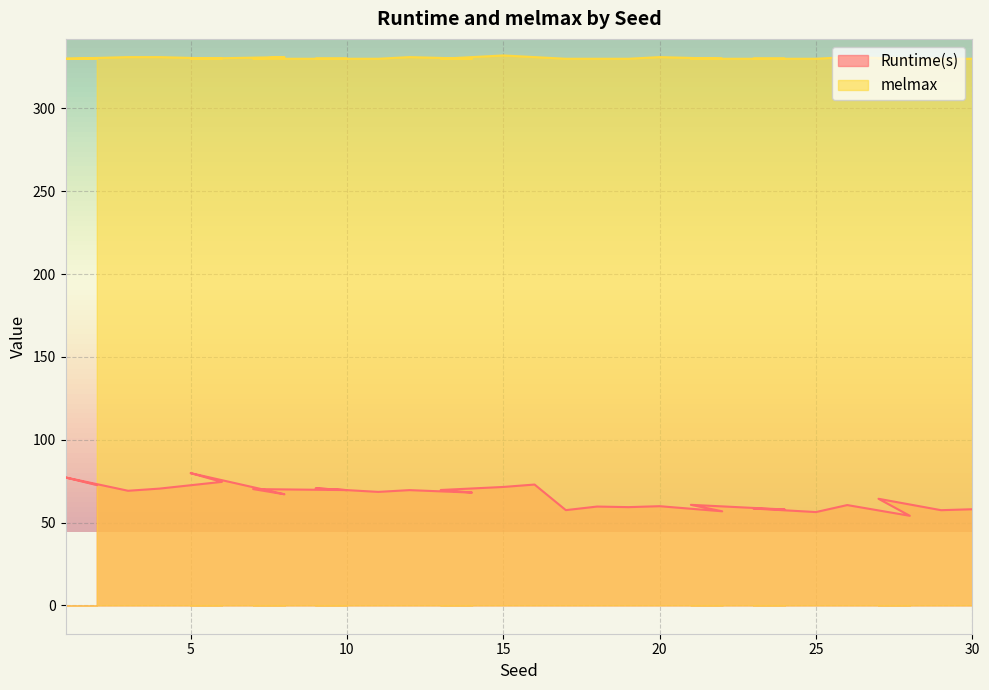

Which series has the widest spread of values?

Runtime(s)